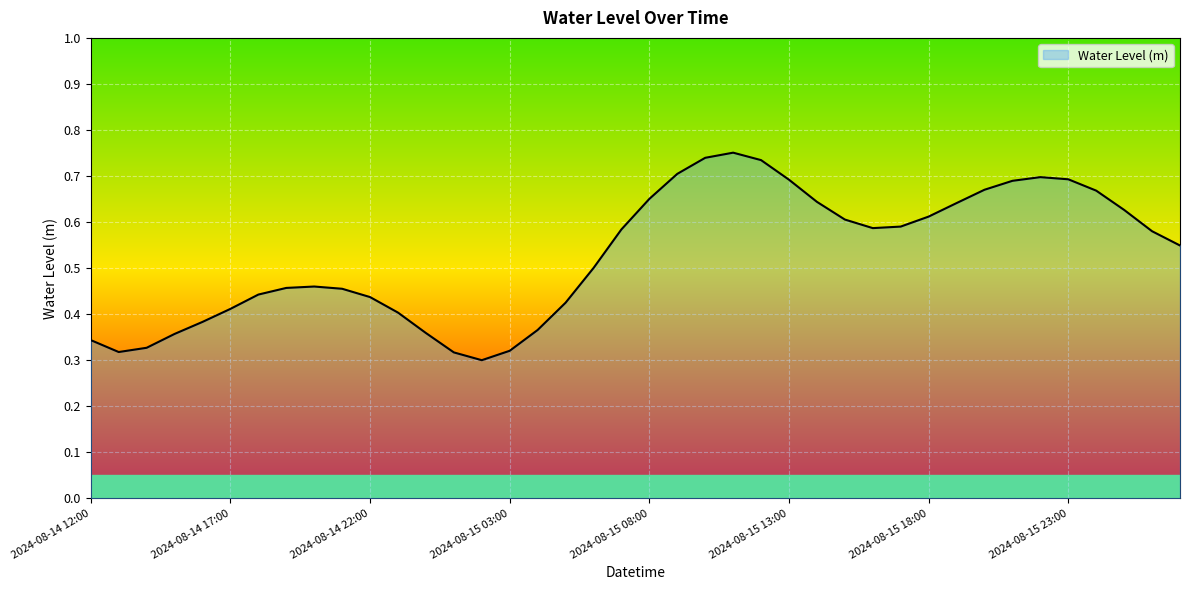

What is the change in value from 2024-08-14 16:00 to 2024-08-15 15:00?

+0.2